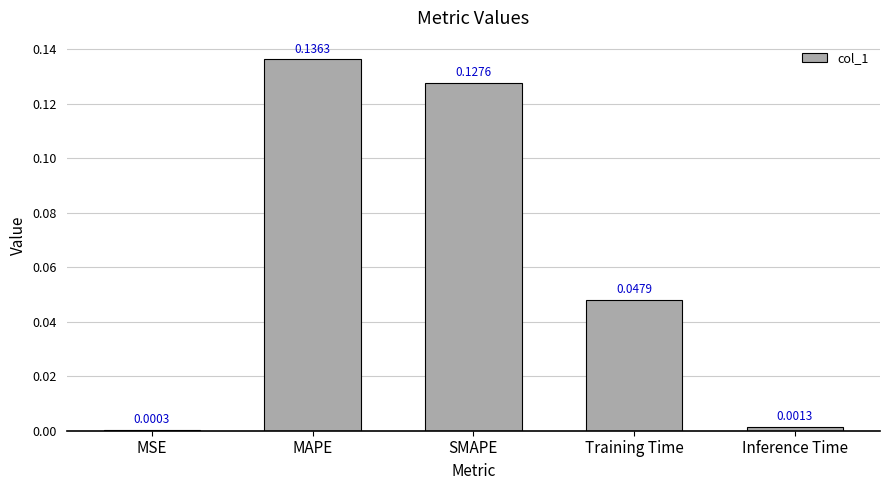

Which category has the highest value across all series?

MAPE